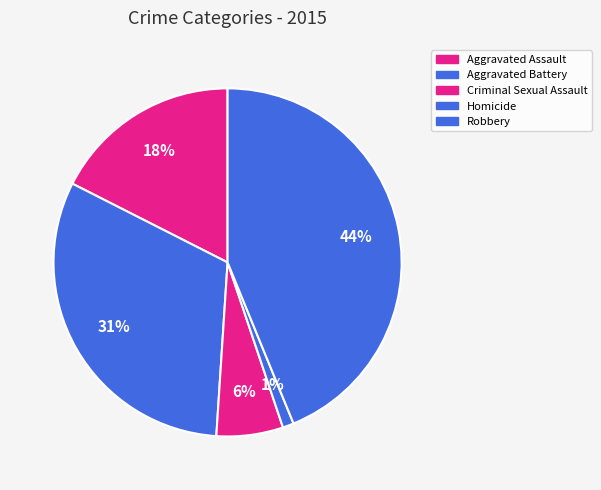

Is it true that Aggravated Battery is 22% of the pie?

False